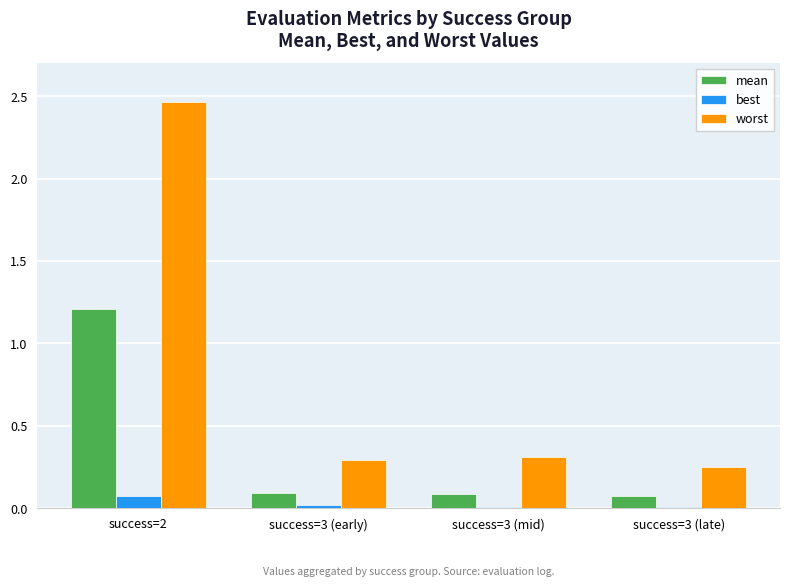

At which category is the sum across all series the highest?

success=2